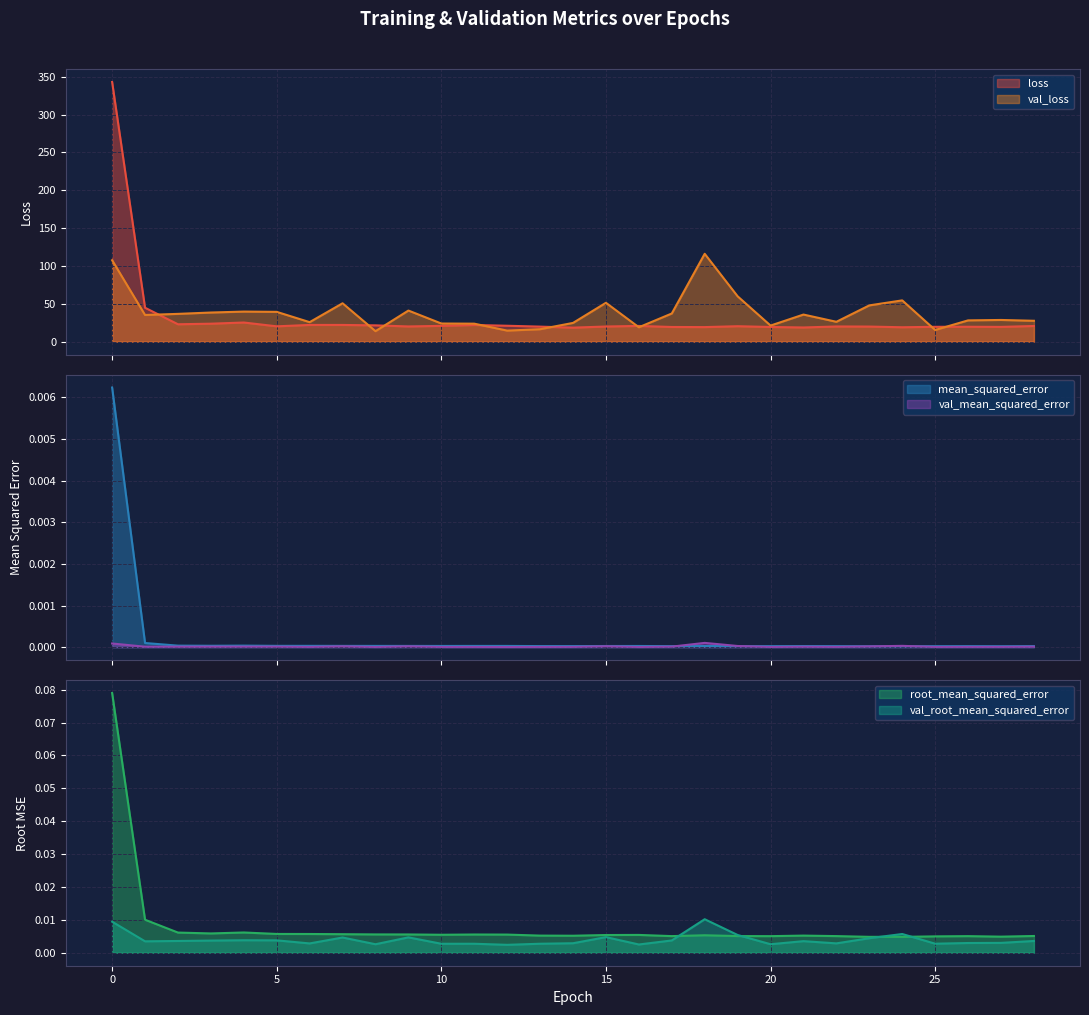

What is the lowest value of the val_loss series?

13.9